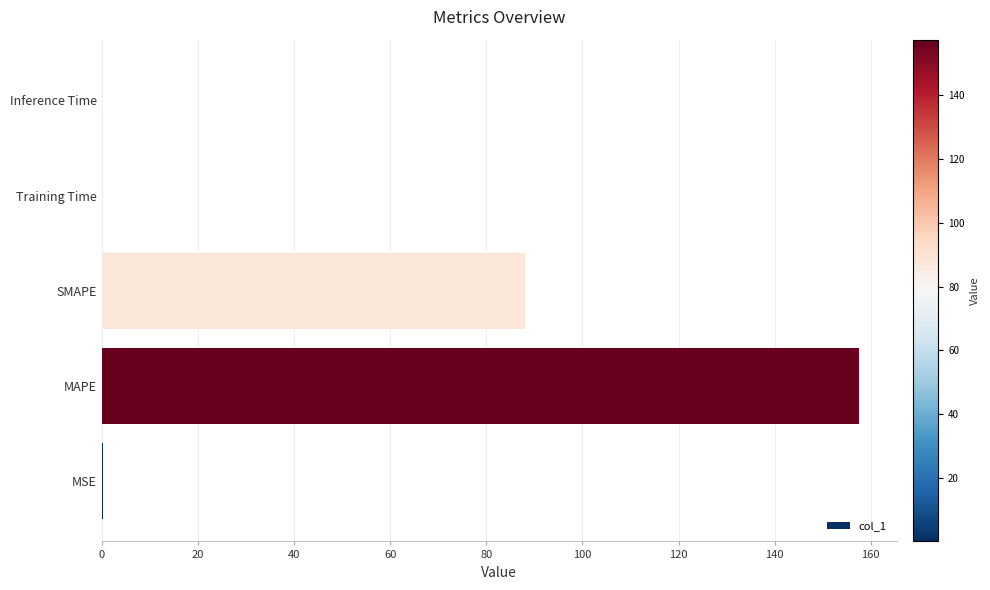

The chart shows a value of 0.0 at Training Time. True or false?

True